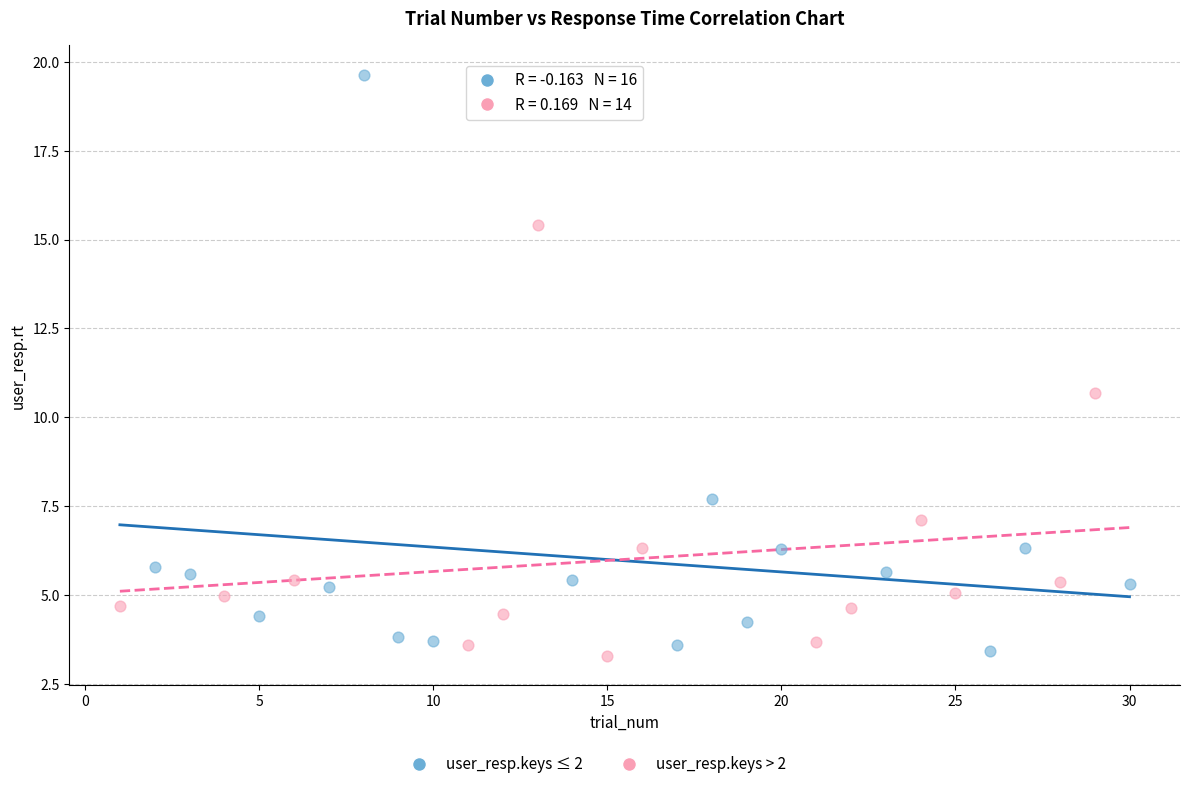

Which series reaches the maximum Y coordinate?

user_resp.keys ≤ 2